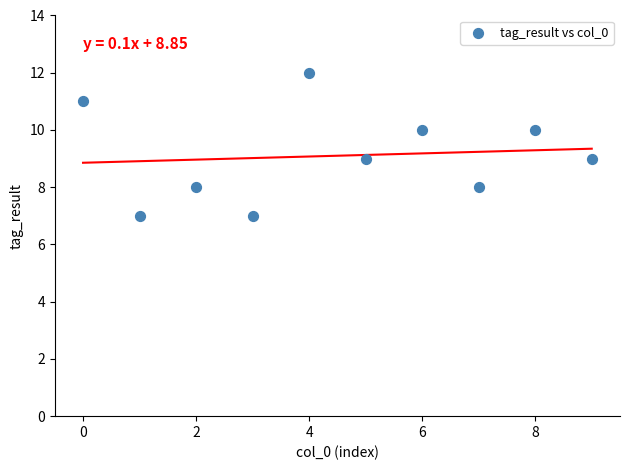

What is the average Y value?

9